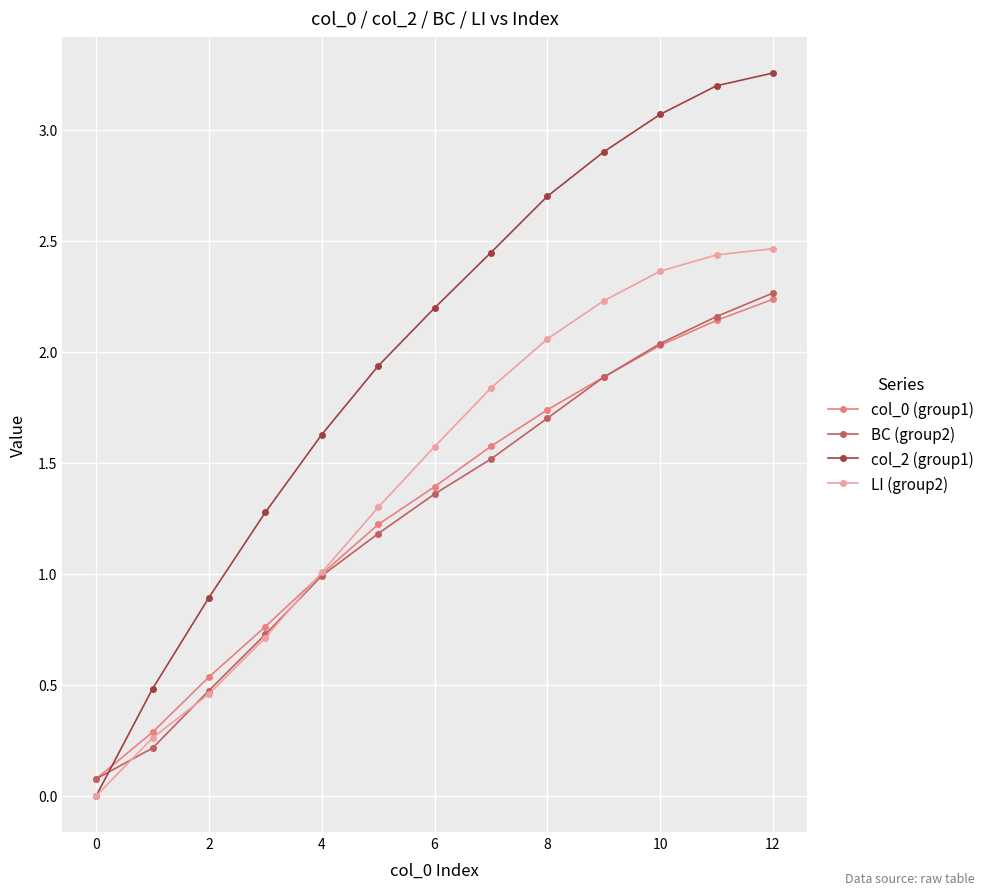

Which series has the largest total across all categories?

col_2 (group1)